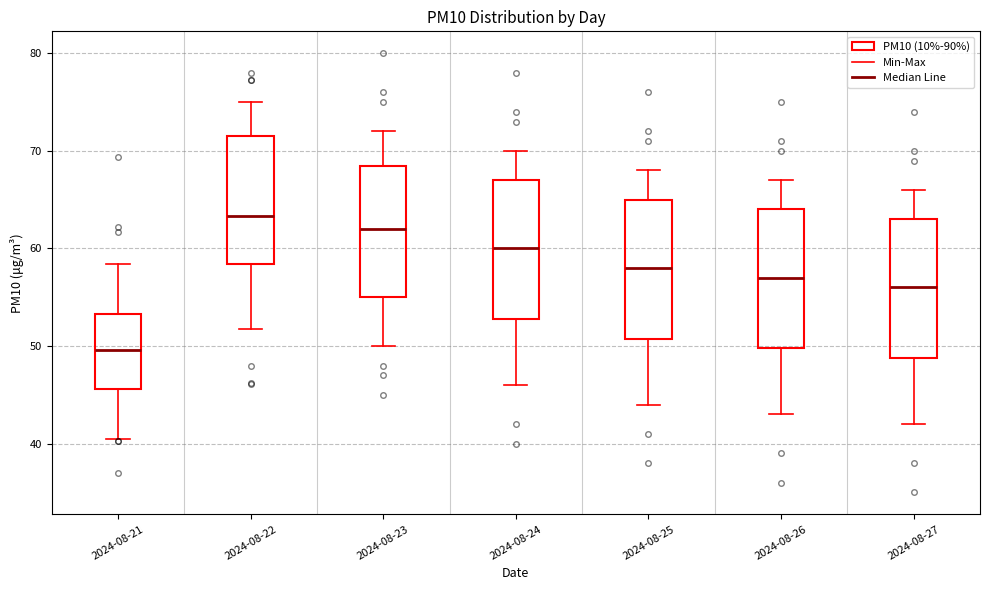

Which box's median line is the lowest?

2024-08-21